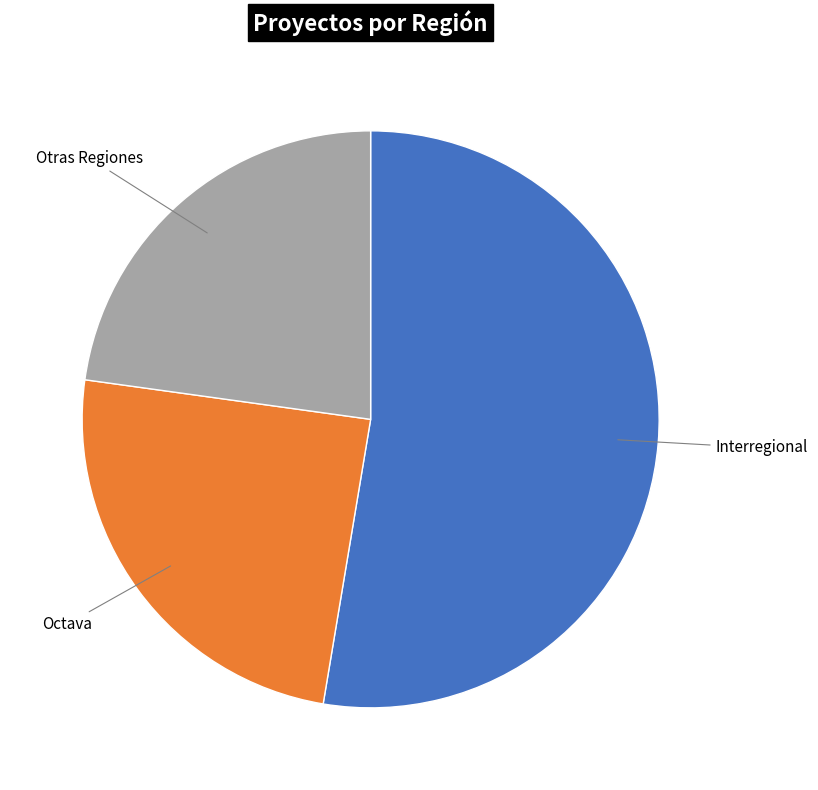

Is the sum of Interregional and Otras Regiones greater than half?

Yes